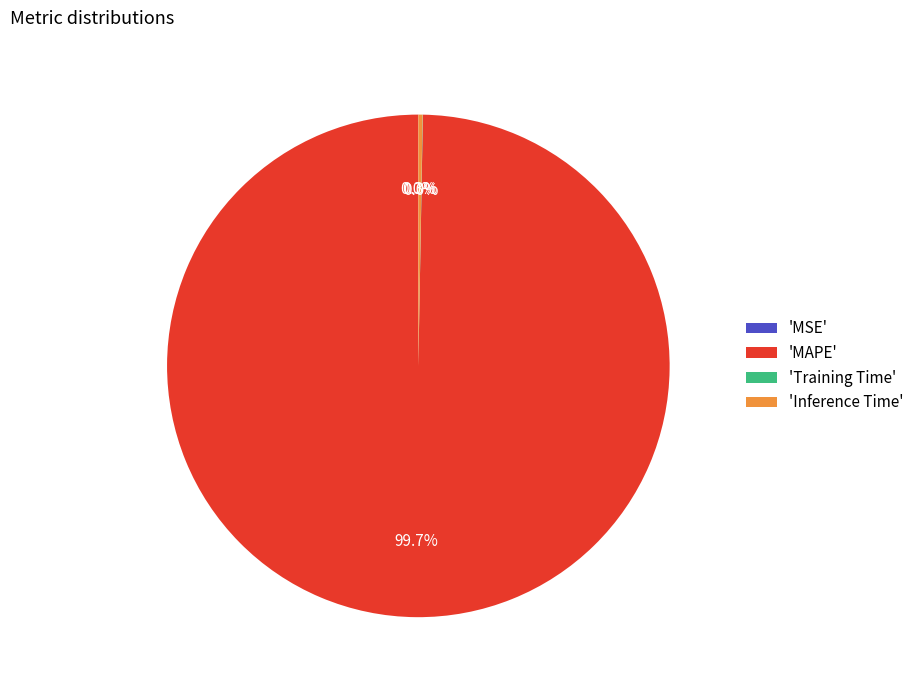

Is 'MAPE' the majority of the pie?

Yes